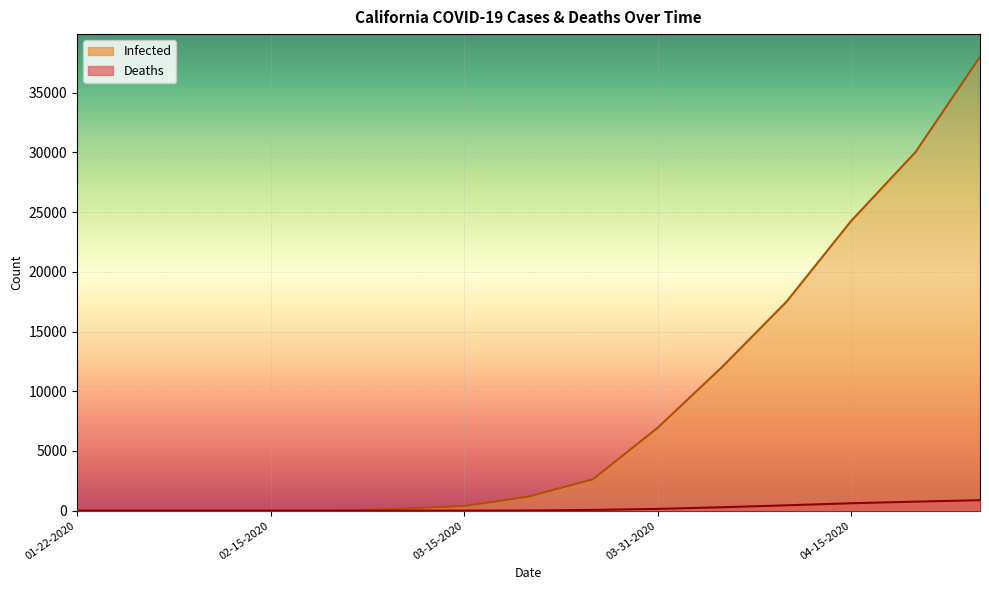

At how many categories does at least one series exceed 25456?

2